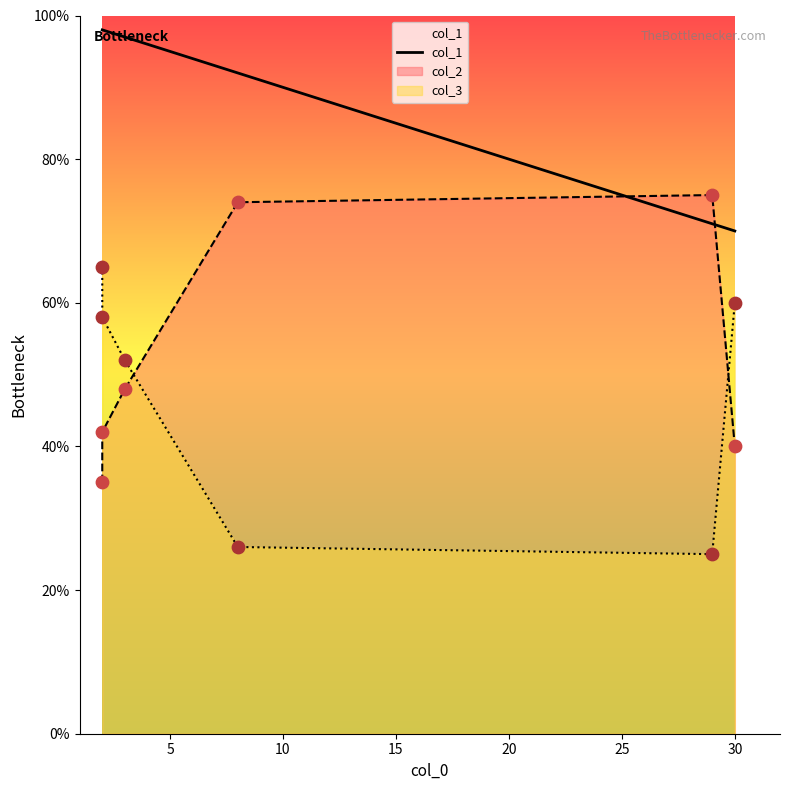

Which has a higher value, 15 or 5?

5